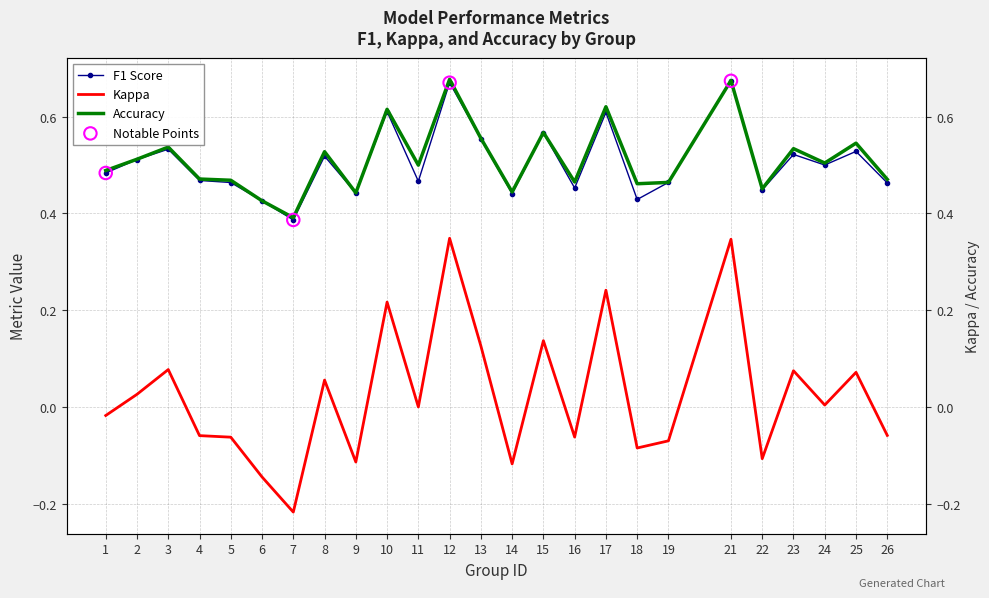

Which series contains the highest Y value?

accuracy